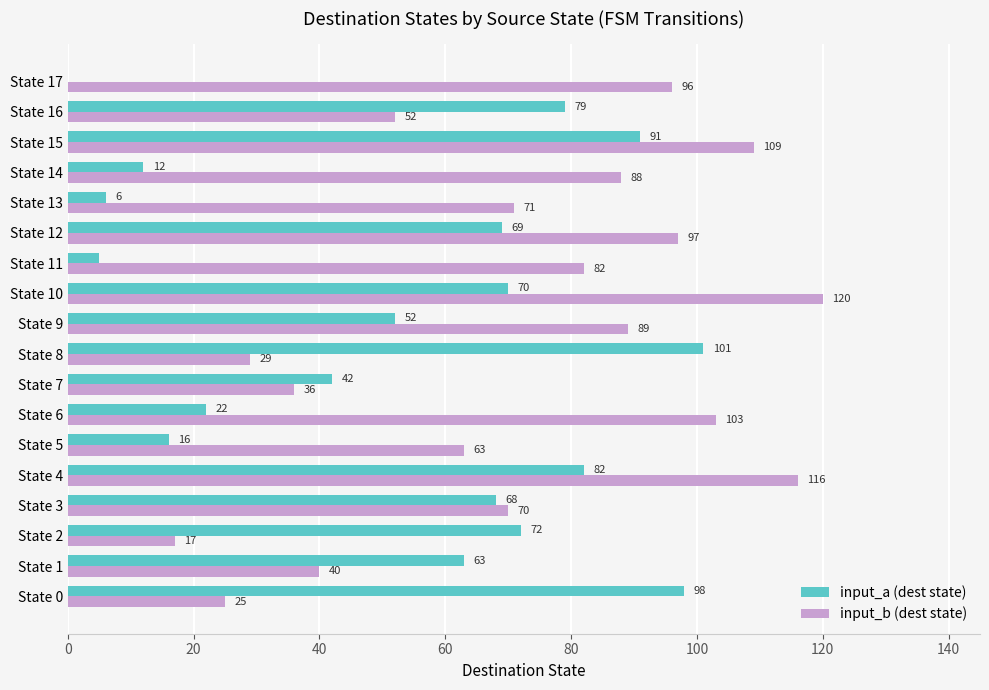

What are all the series names shown in the legend?

input_a (dest state), input_b (dest state)